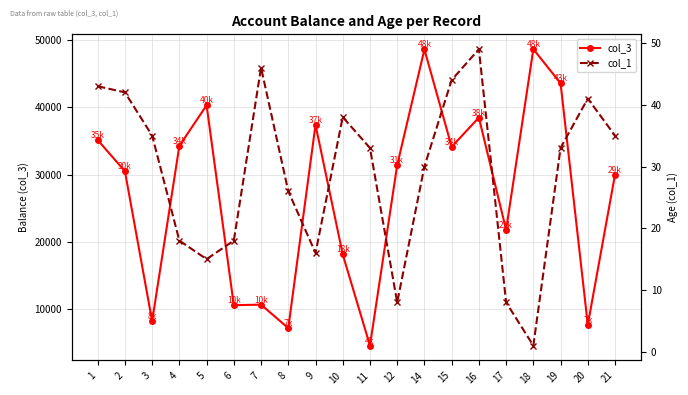

Count the number of data series in this chart.

2